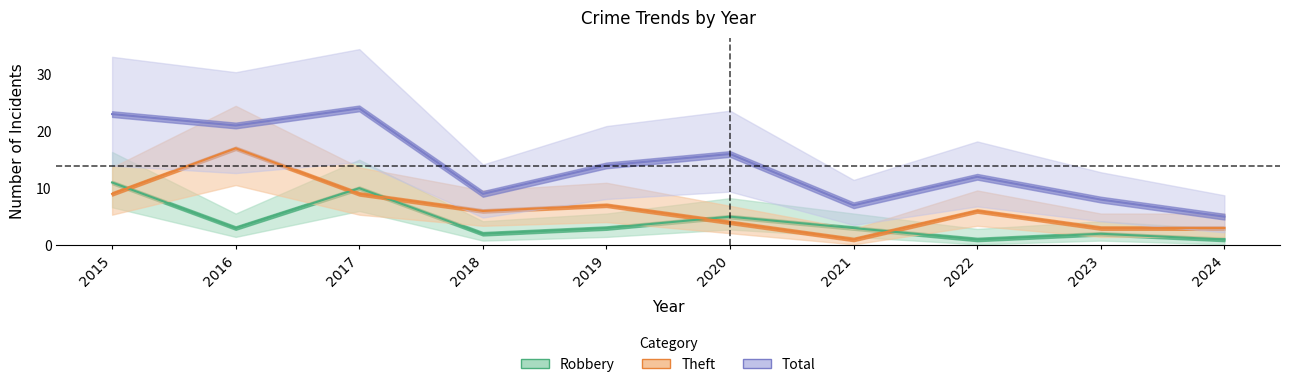

Is it true that Theft equals 2 at 2018?

False